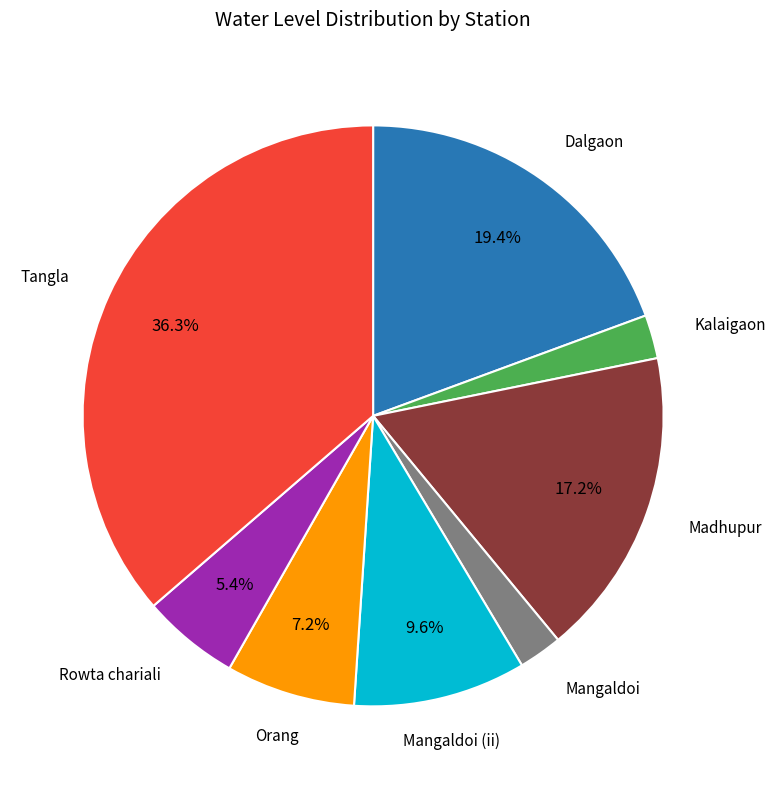

Is there any slice that represents more than half of the pie?

No